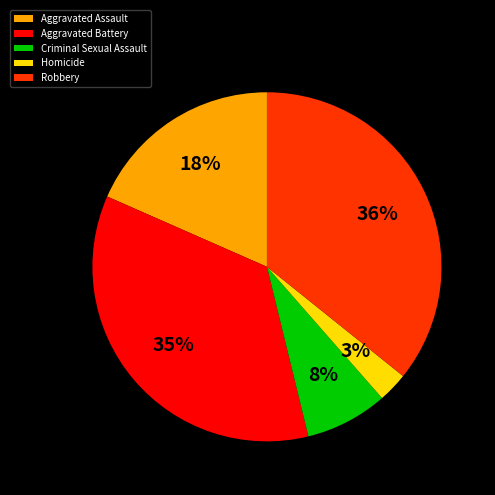

How many segments does this pie chart have?

5